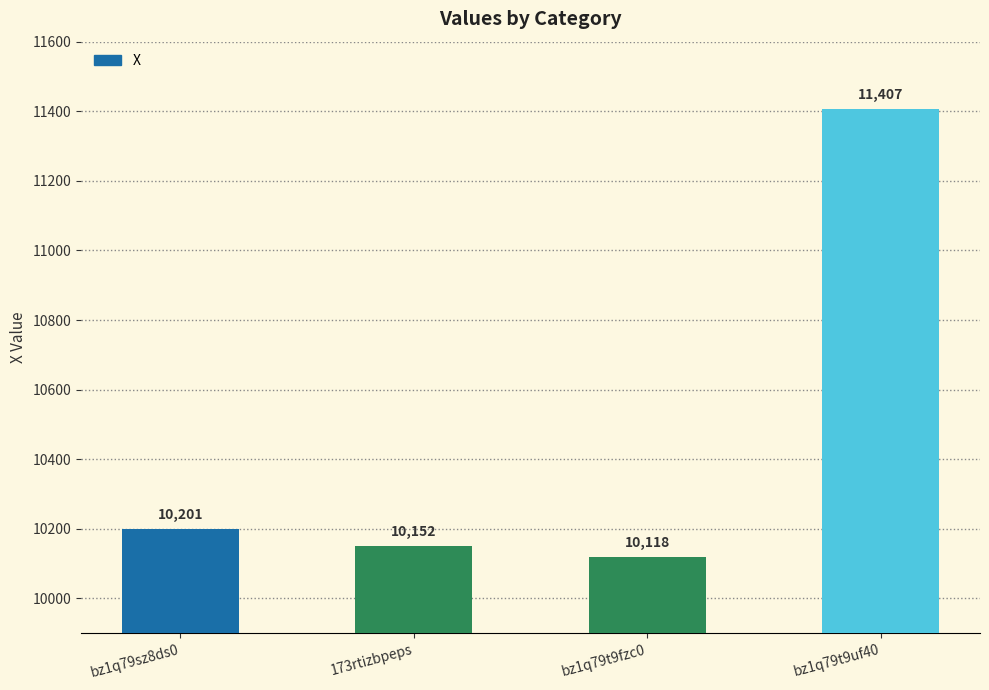

At which label is the value closest to 10762?

bz1q79sz8ds0